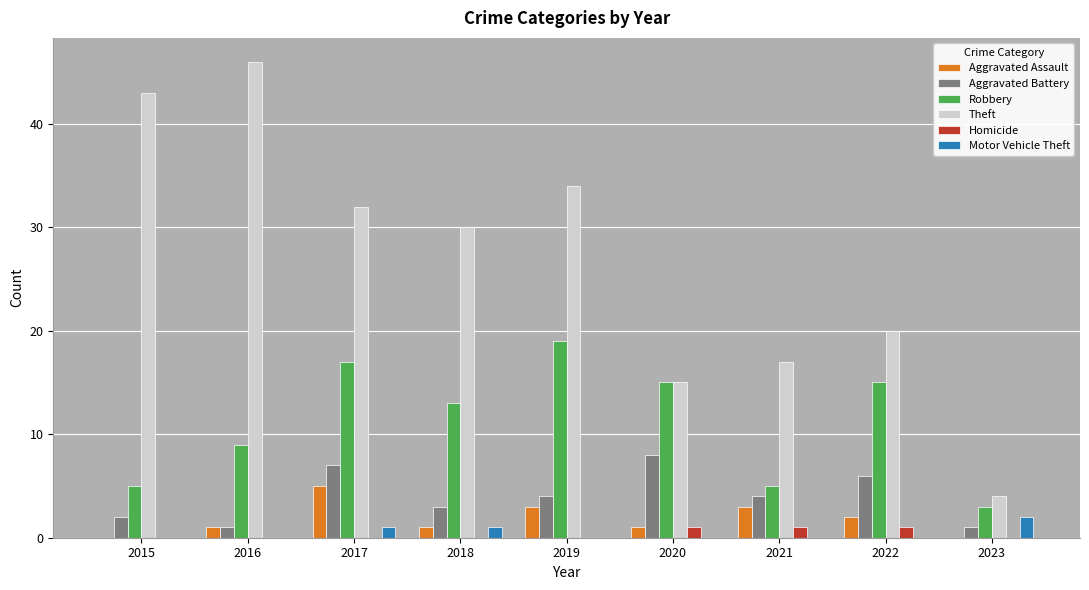

How many categories are shown in the chart?

9